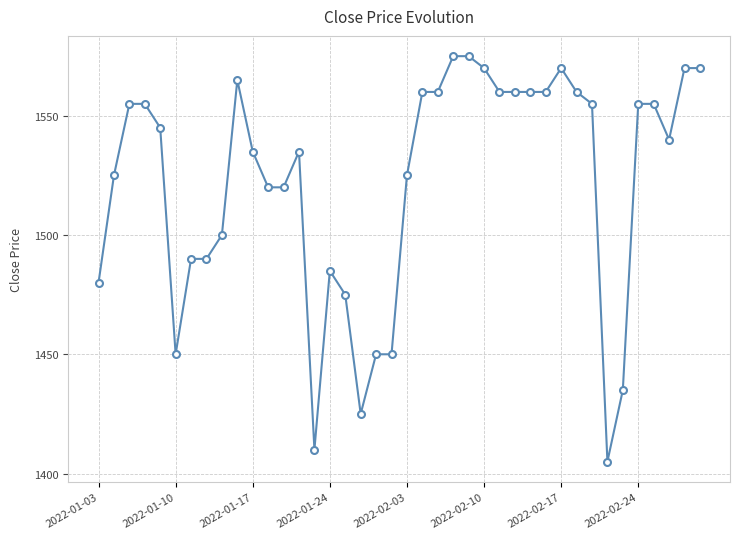

What is the greatest value displayed?

1575